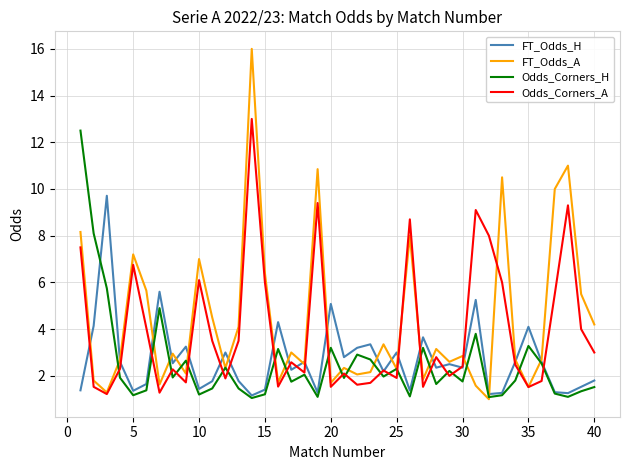

What is the sum of all FT_Odds_H values?

108.0